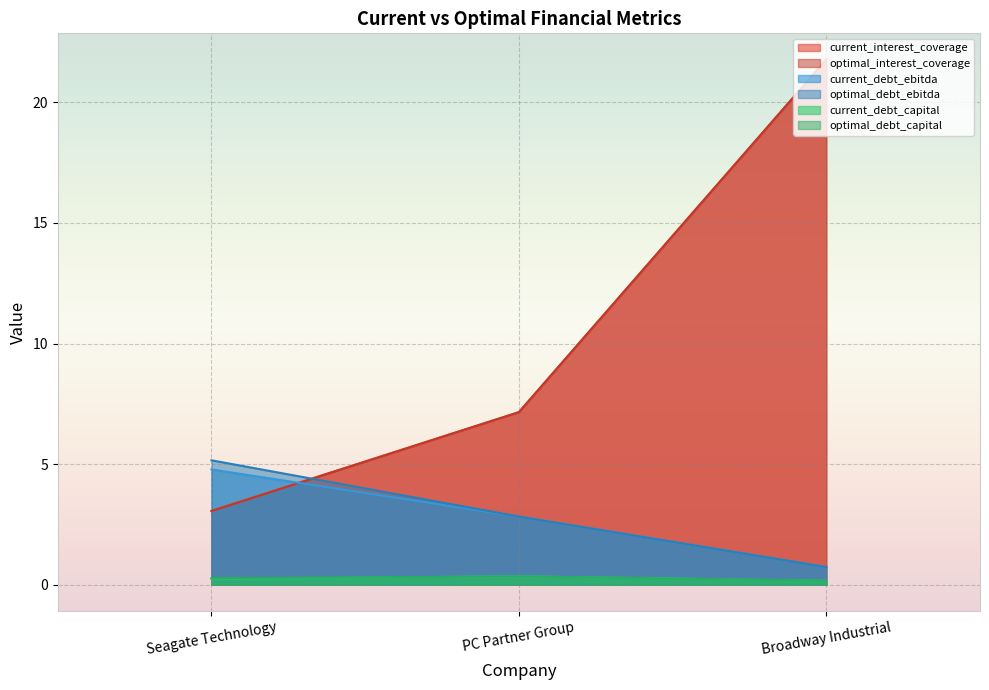

The current_debt_capital series shows 0.3 at Seagate Technology. True or false?

True